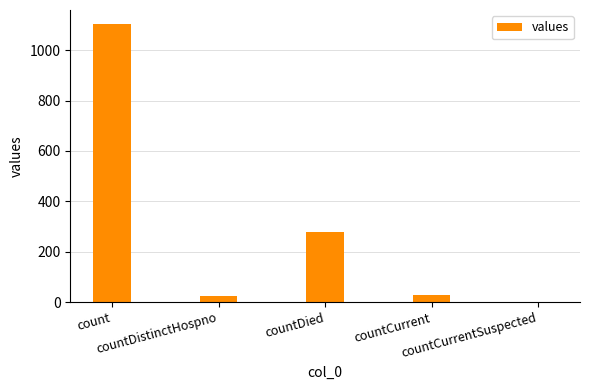

What is the maximum value shown in the chart?

1104